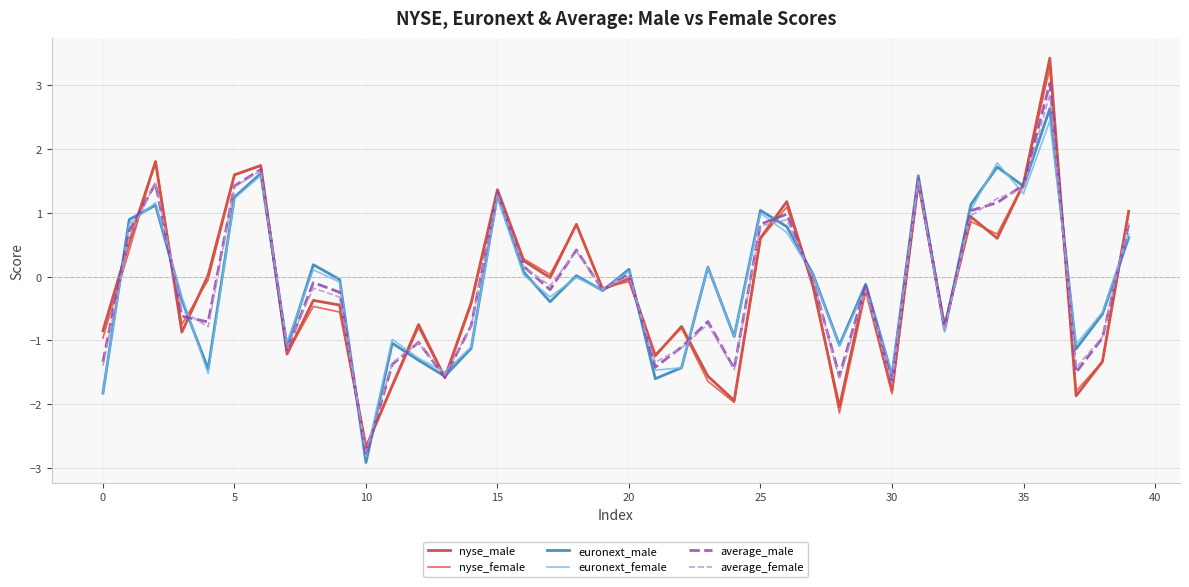

Is this an area chart (filled region under the line)?

No